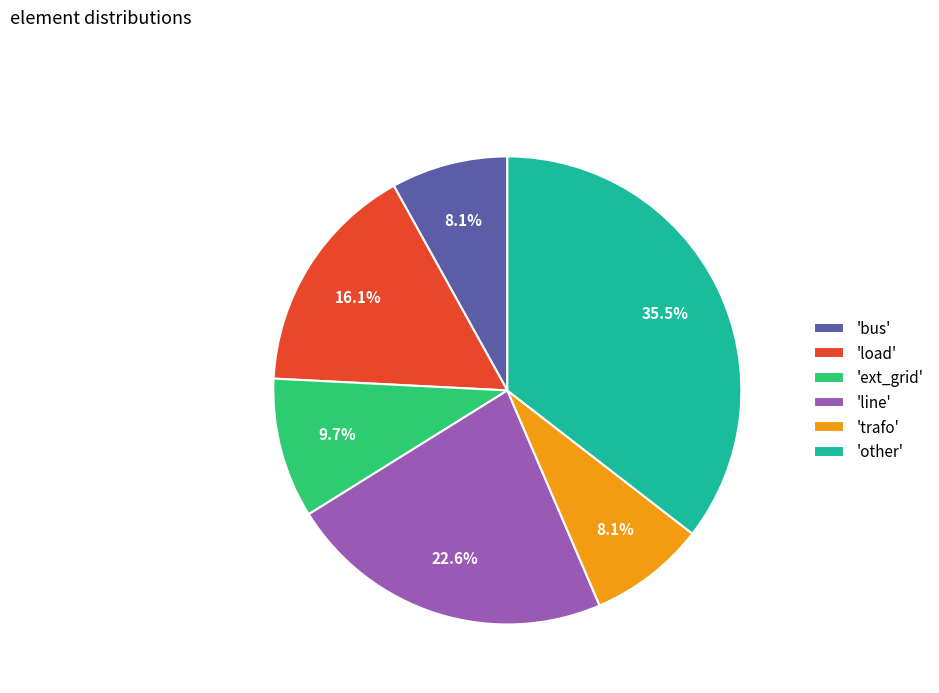

Is the sum of 'trafo' and 'line' greater than half?

No